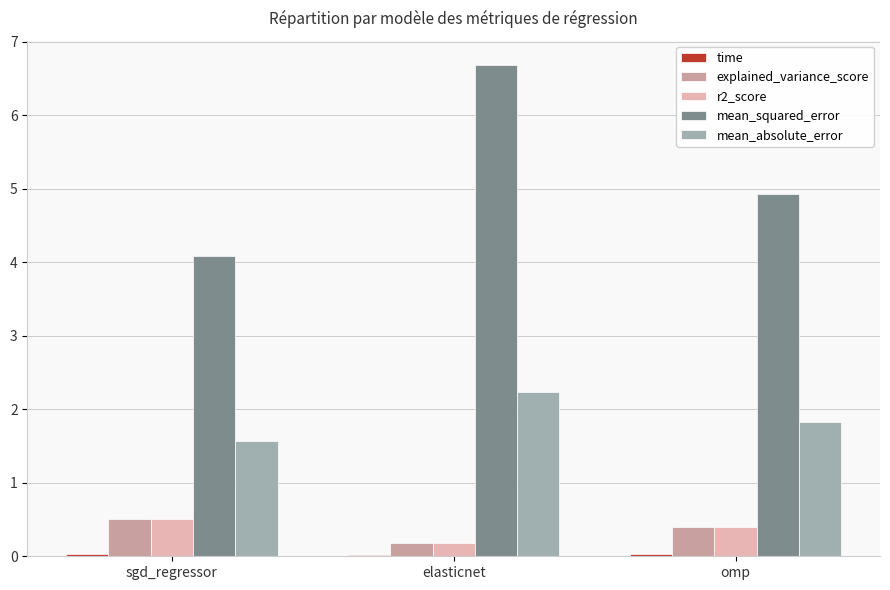

How many groups of bars are there?

3